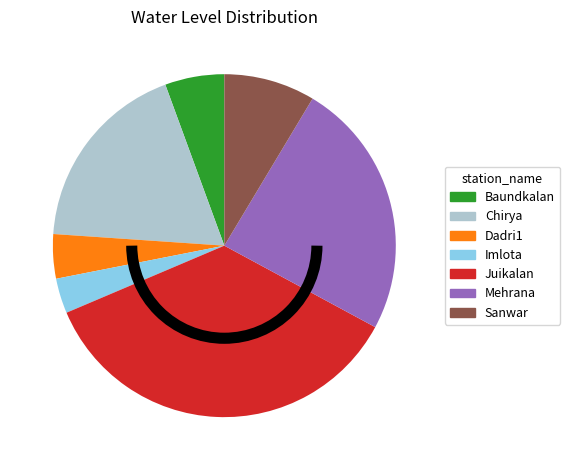

Which slice is the largest?

Juikalan